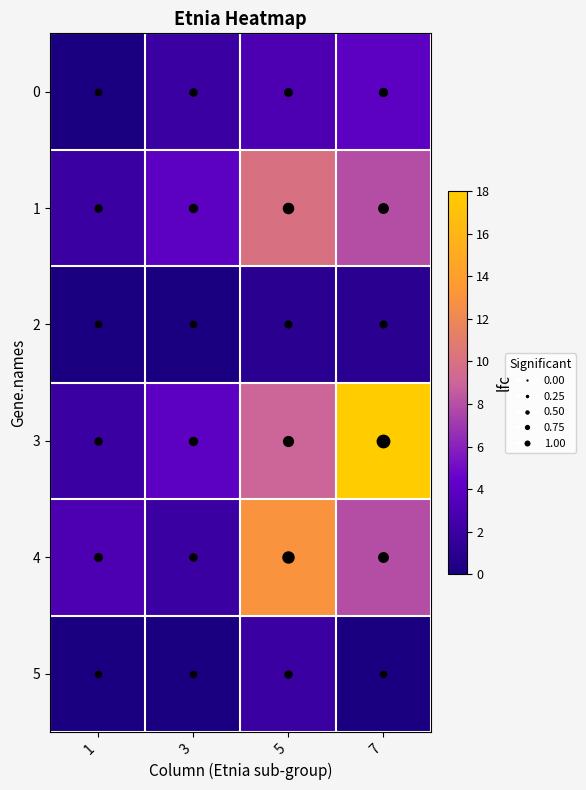

Which series has the largest total across all categories?

3